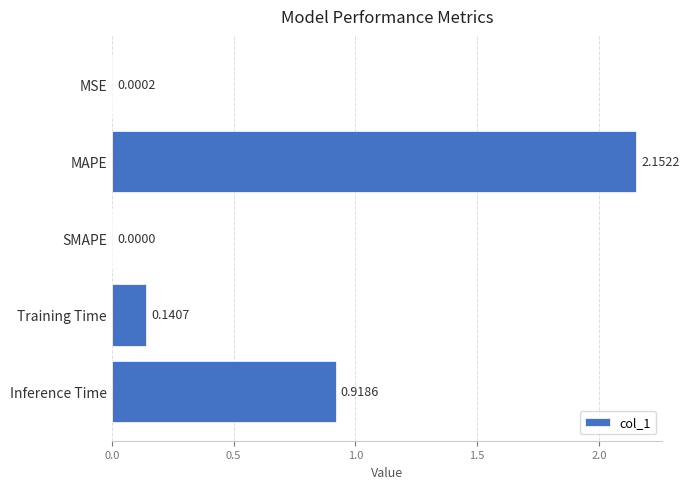

What is the change in value from Training Time to Inference Time?

+0.8